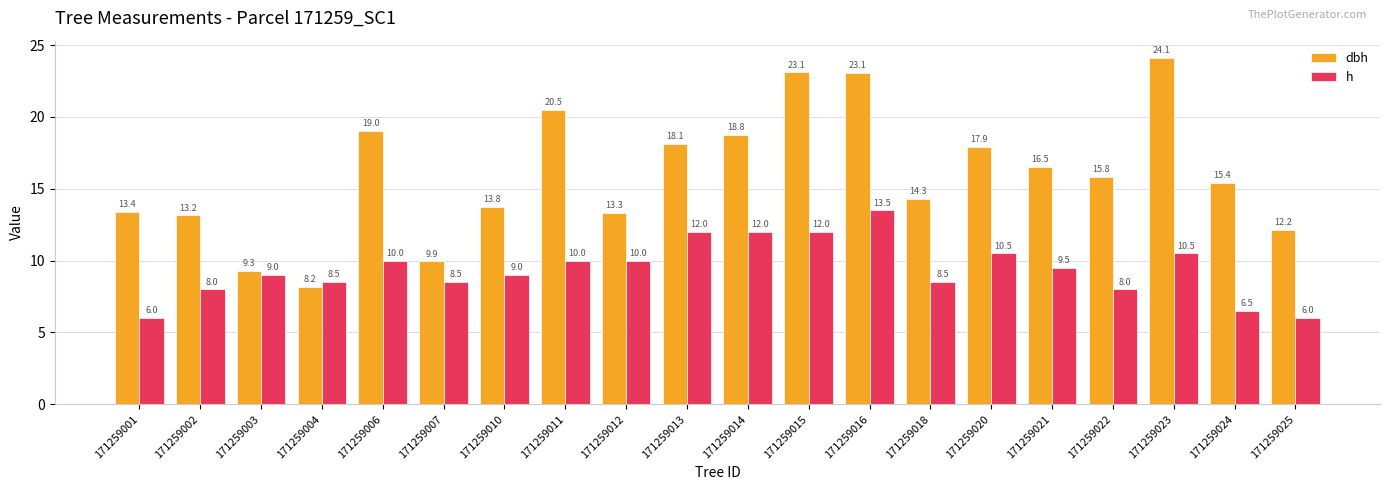

Which series has the widest spread of values?

dbh